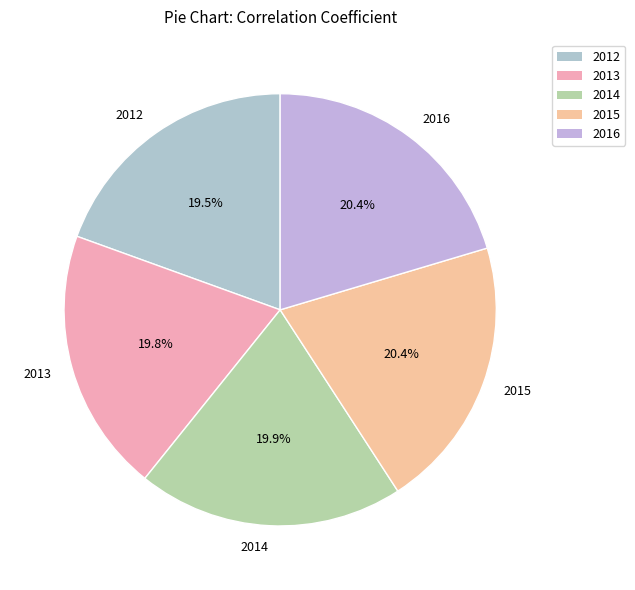

Count the number of slices in the pie.

5